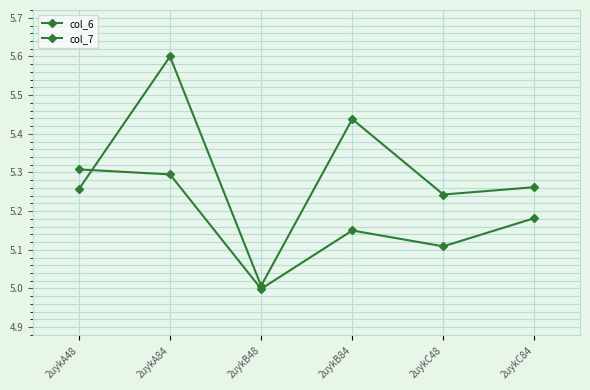

Which category has the highest value in the col_6 series?

2uykA48